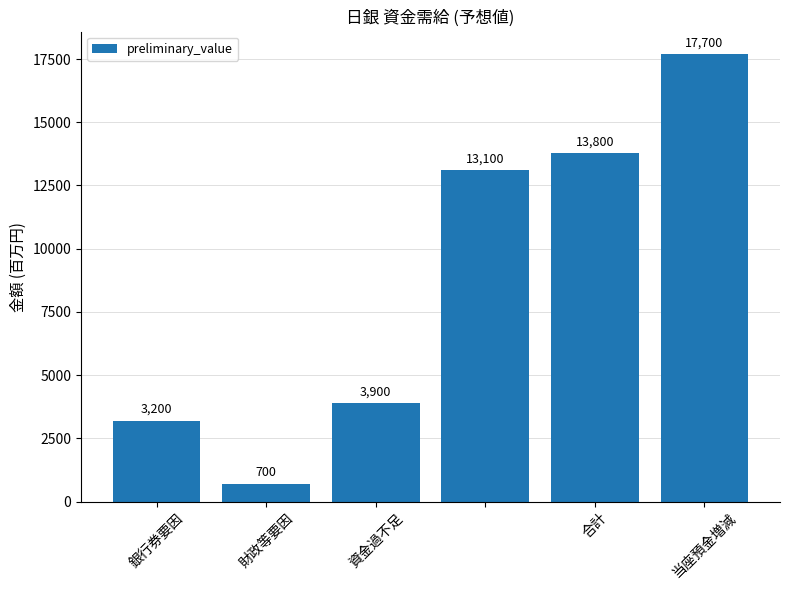

What is the maximum value shown in the chart?

17700